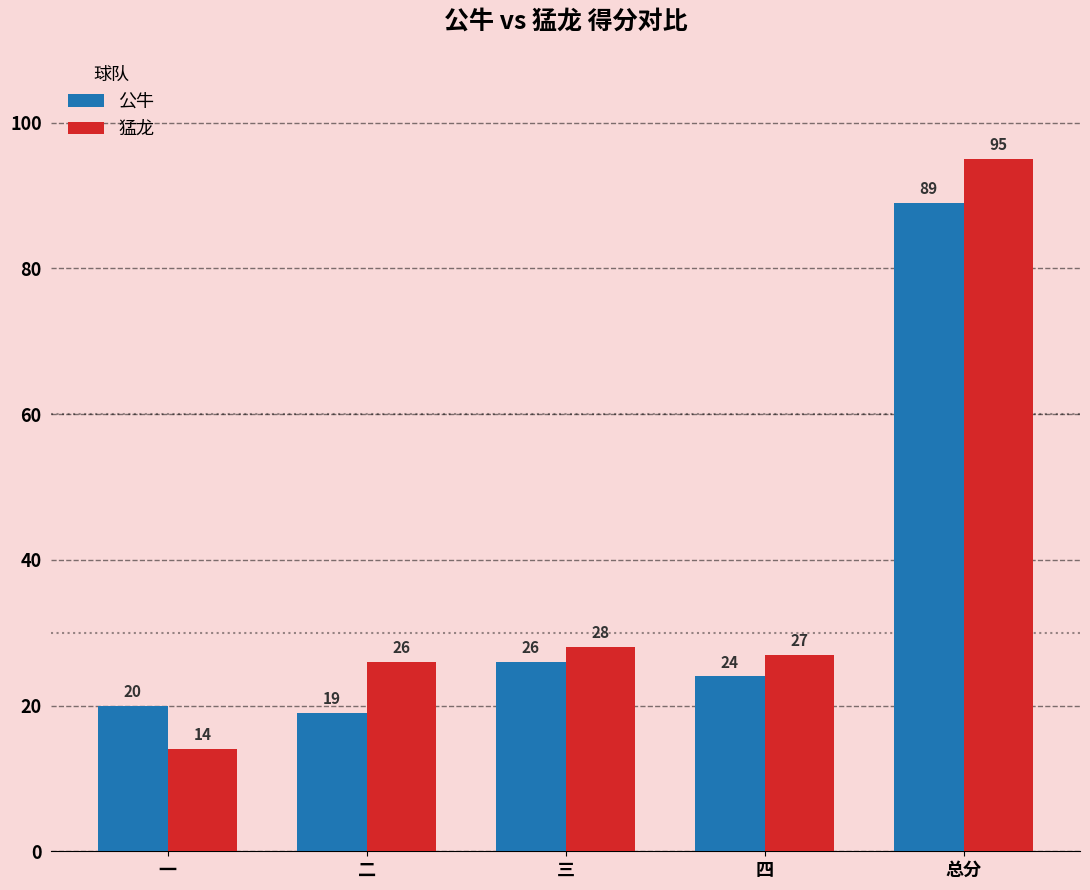

At how many categories does at least one series exceed 34?

1